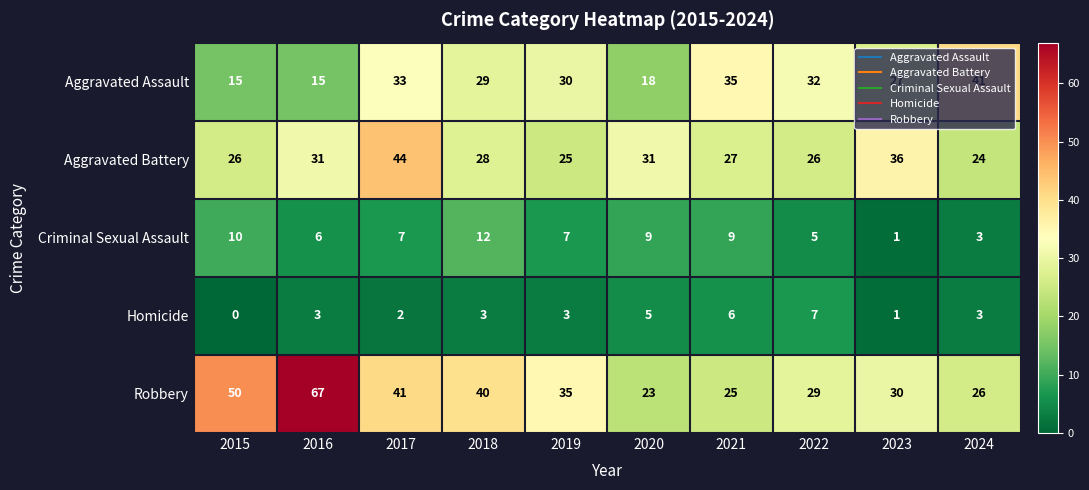

The value of Robbery at 2017 is 73. True or false?

False